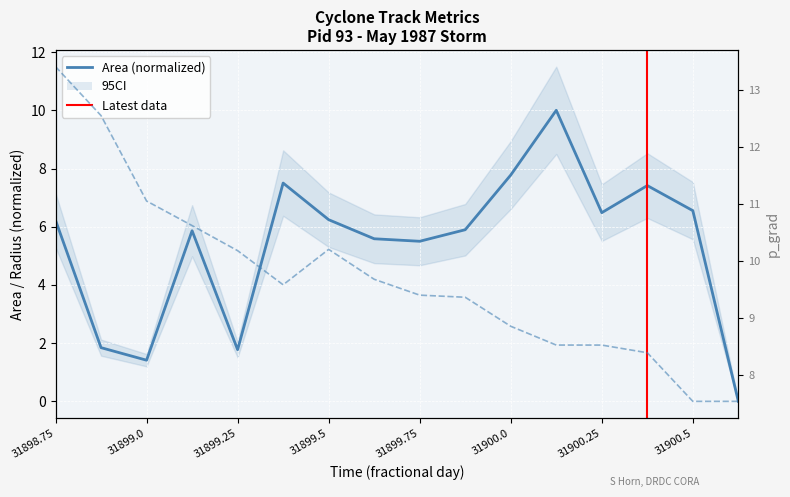

Is this an area chart (filled region under the line)?

No